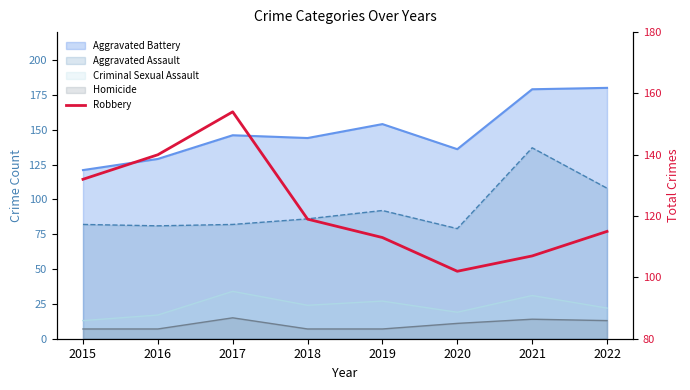

How many data points are less than 119?

4